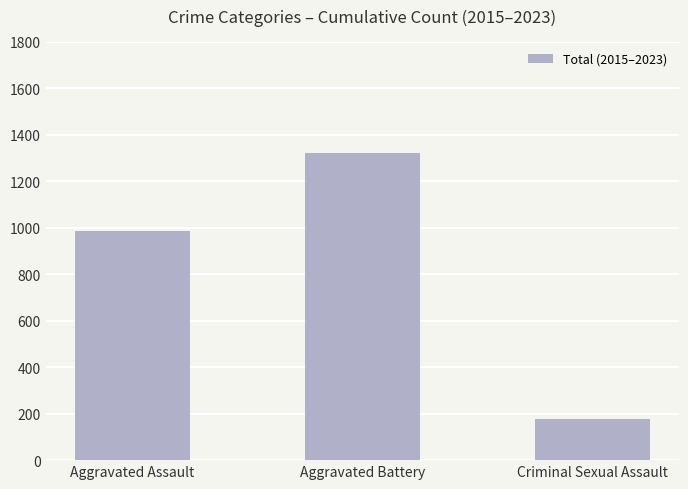

Reading right to left, list all the values displayed in this chart.

176	1320	986